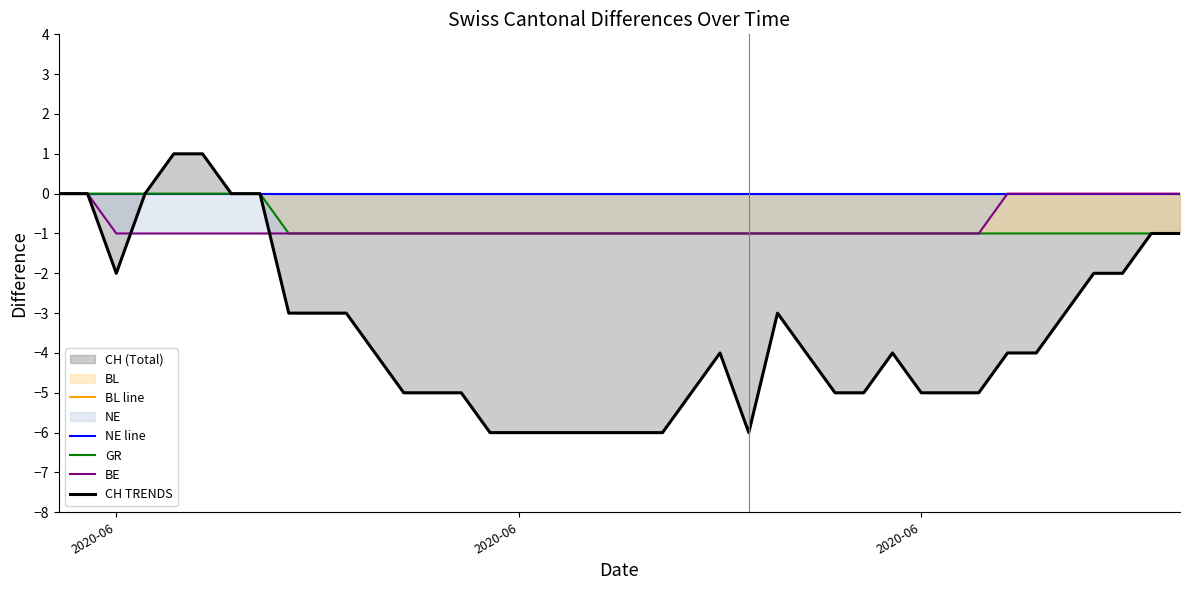

Which series has the widest spread of values?

CH TRENDS